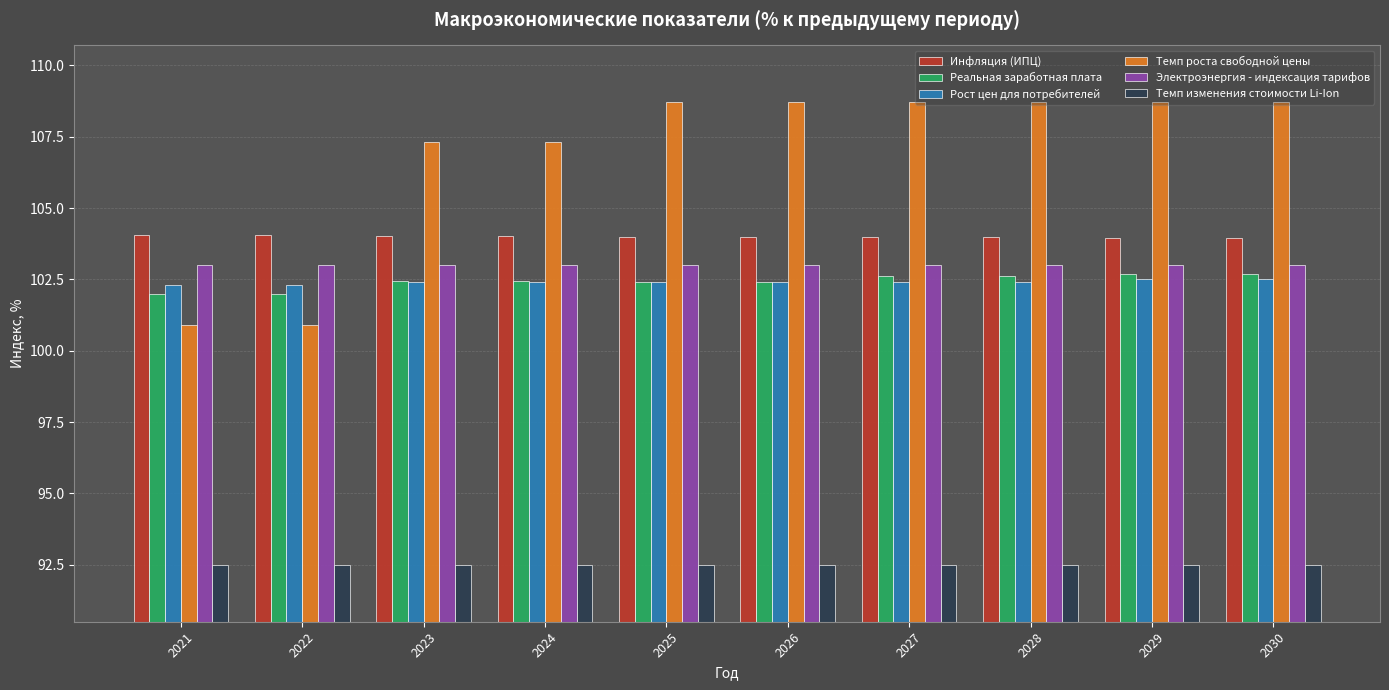

Which series has the widest spread of values?

Темп роста свободной цены